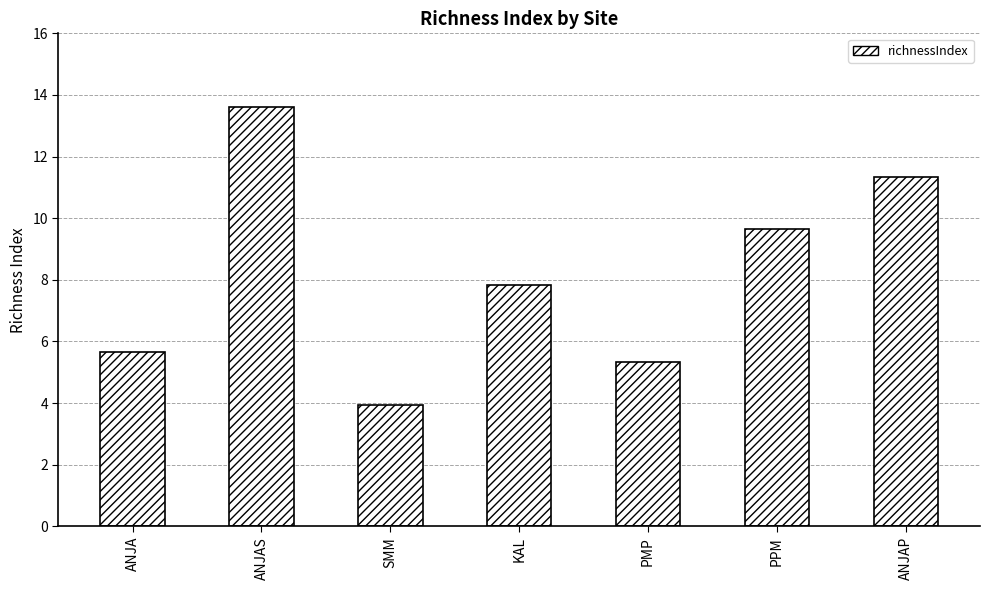

What is the sum of all values?

57.4